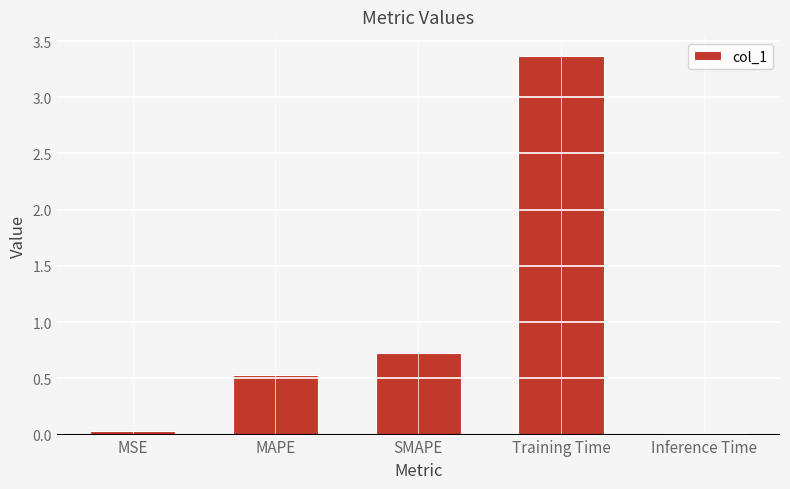

How many distinct data groups are displayed?

1